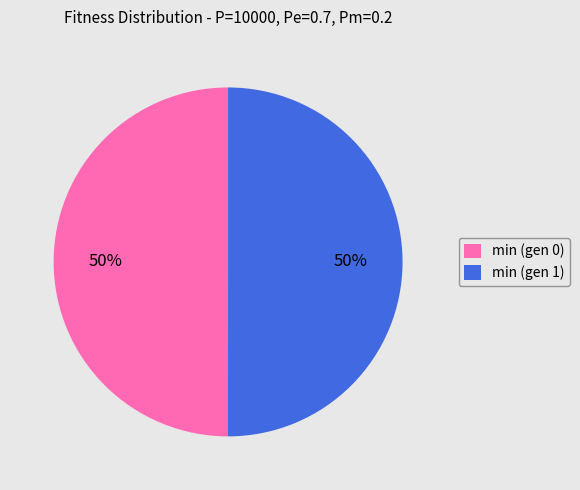

To the nearest percent, what is the combined percentage of min (gen 0) and min (gen 1)?

100%